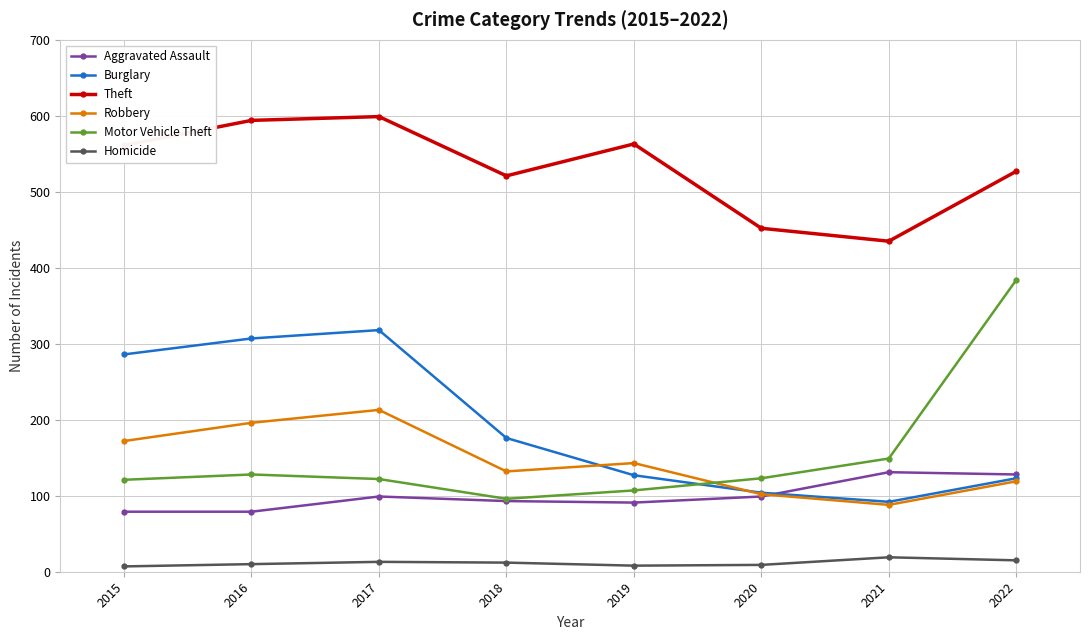

The value of Aggravated Assault at 2021 is 131. True or false?

True